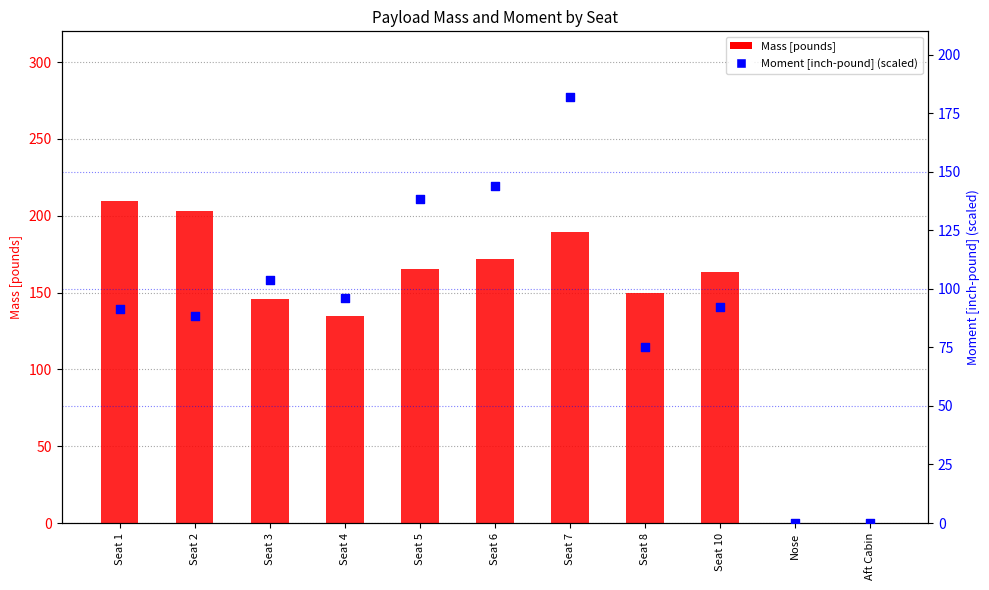

Which series contains the highest Y value?

Mass [pounds]